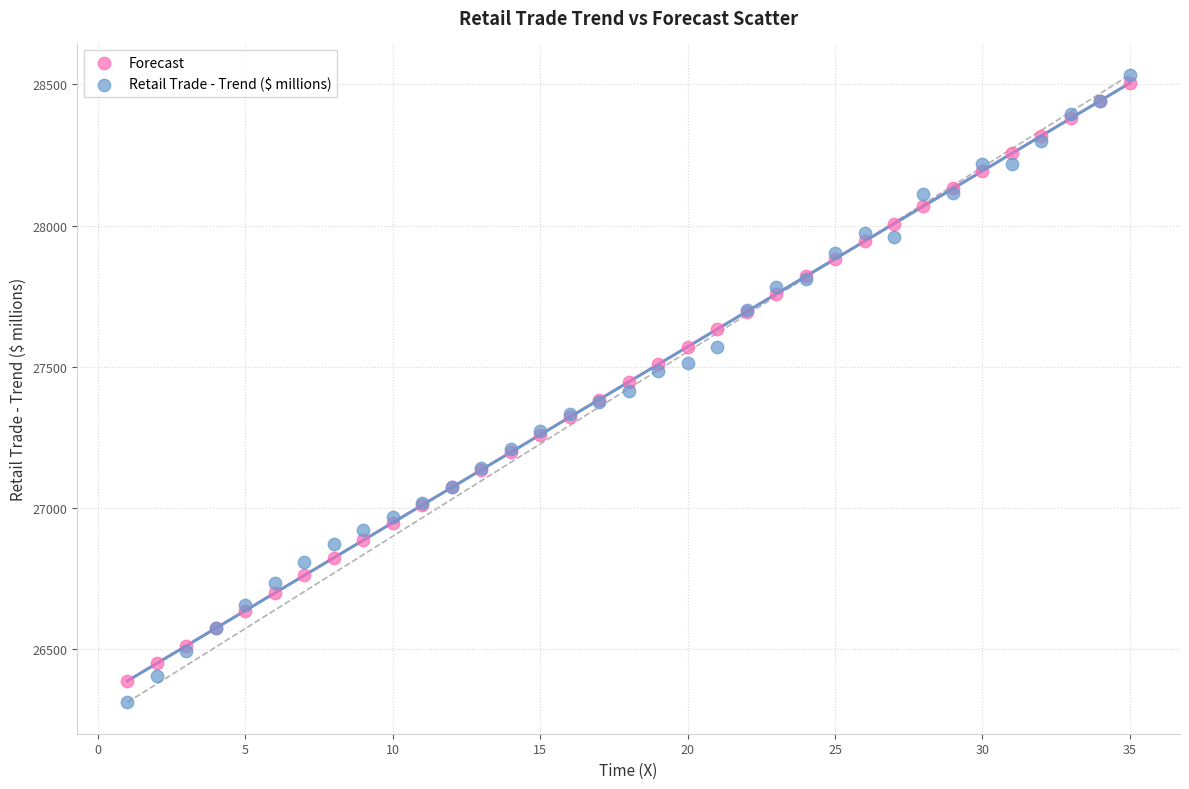

Which series has the largest Y range (max minus min)?

Retail Trade - Trend ($ millions)